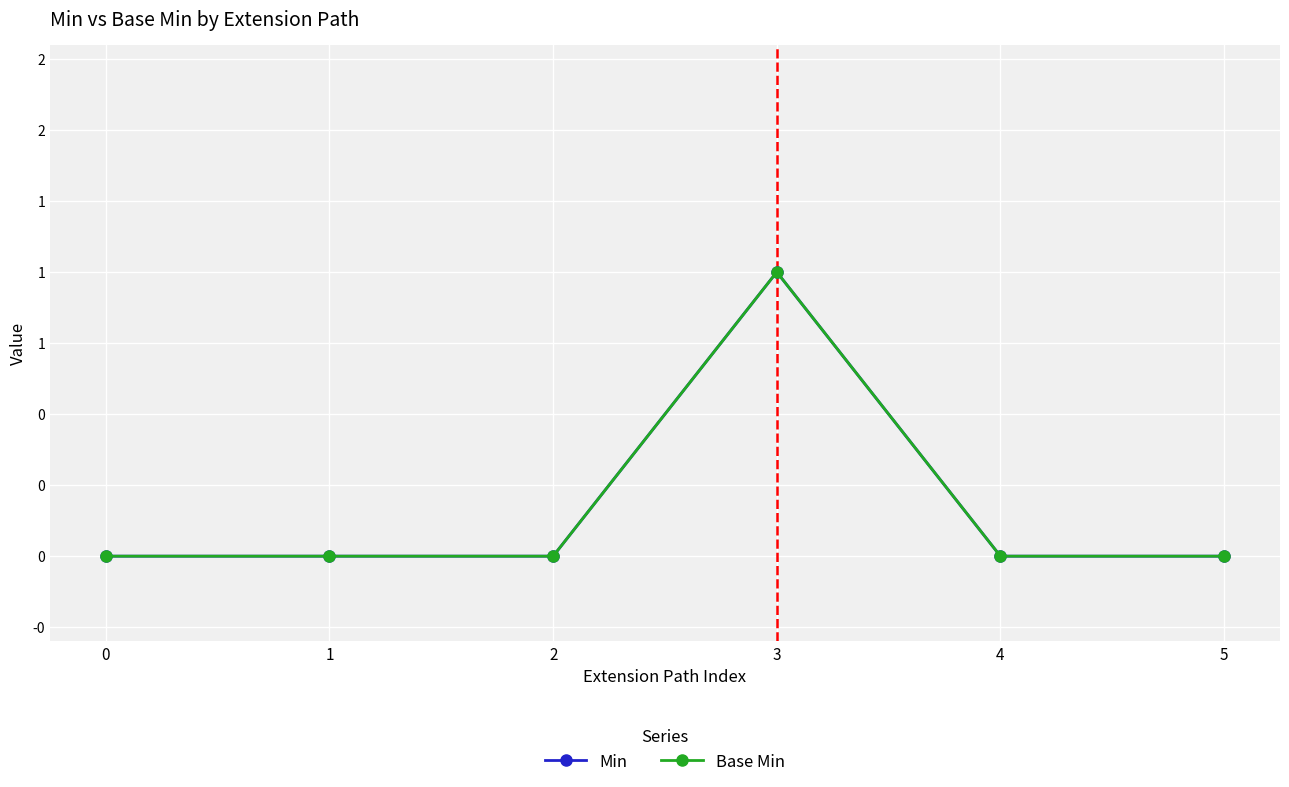

At which label does Base Min reach its peak?

3